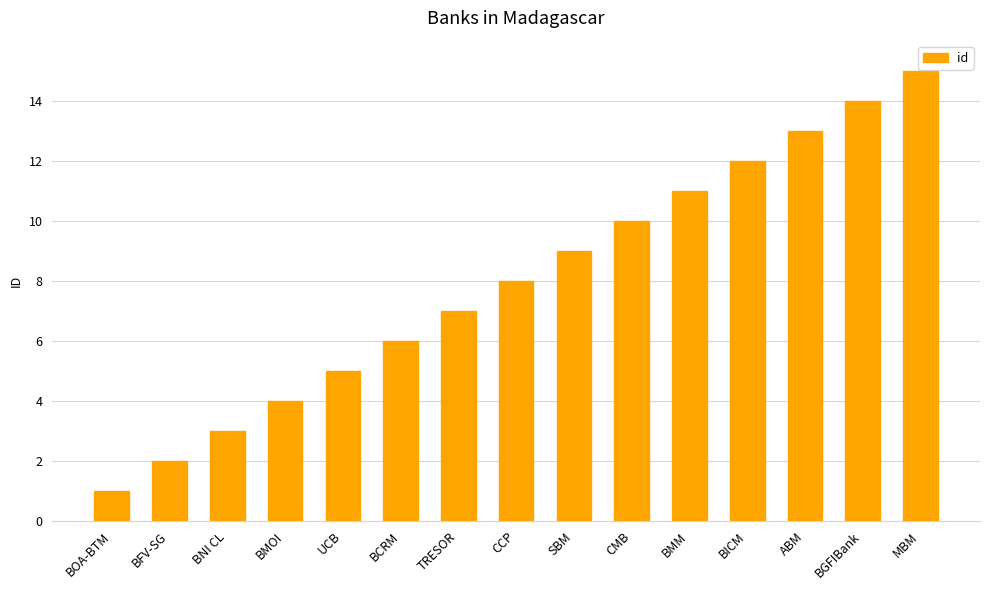

List the labels in order of value, largest first.

MBM, BGFIBank, ABM, BICM, BMM, CMB, SBM, CCP, TRESOR, BCRM, UCB, BMOI, BNI CL, BFV-SG, BOA-BTM